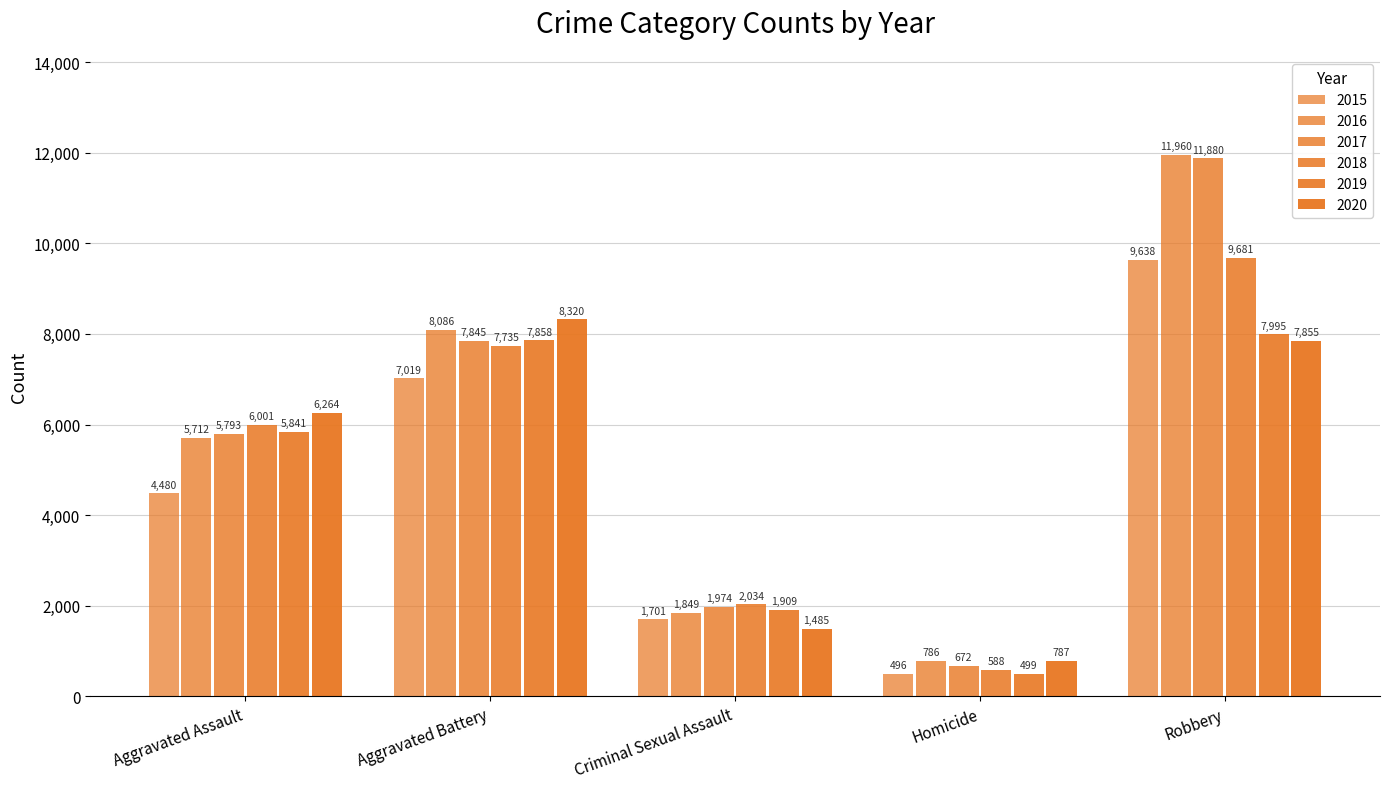

What is the total value across all series at Aggravated Assault?

34091